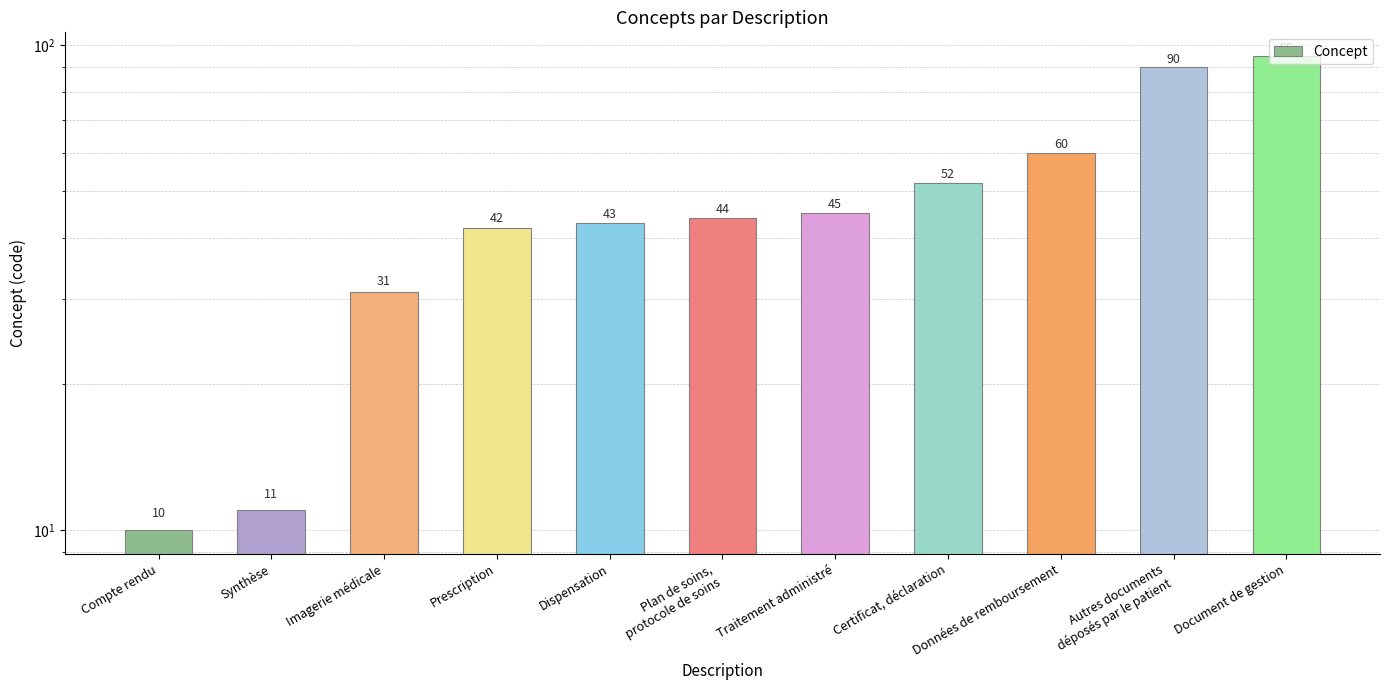

What is the difference between the second highest and minimum values?

80